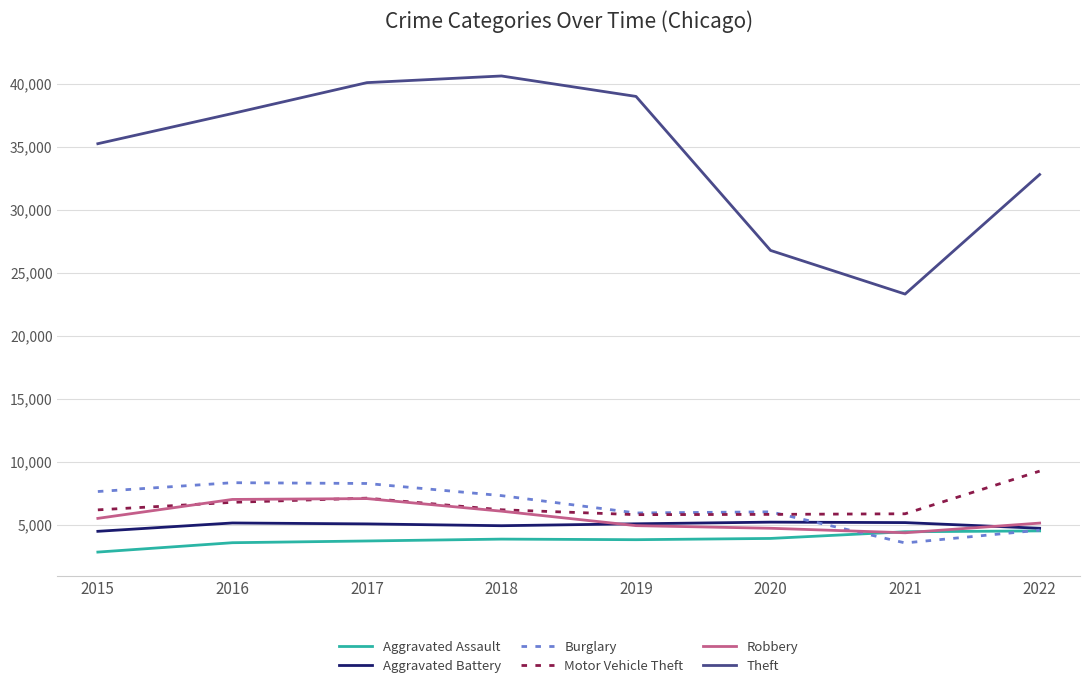

How many series are shown in this chart?

6